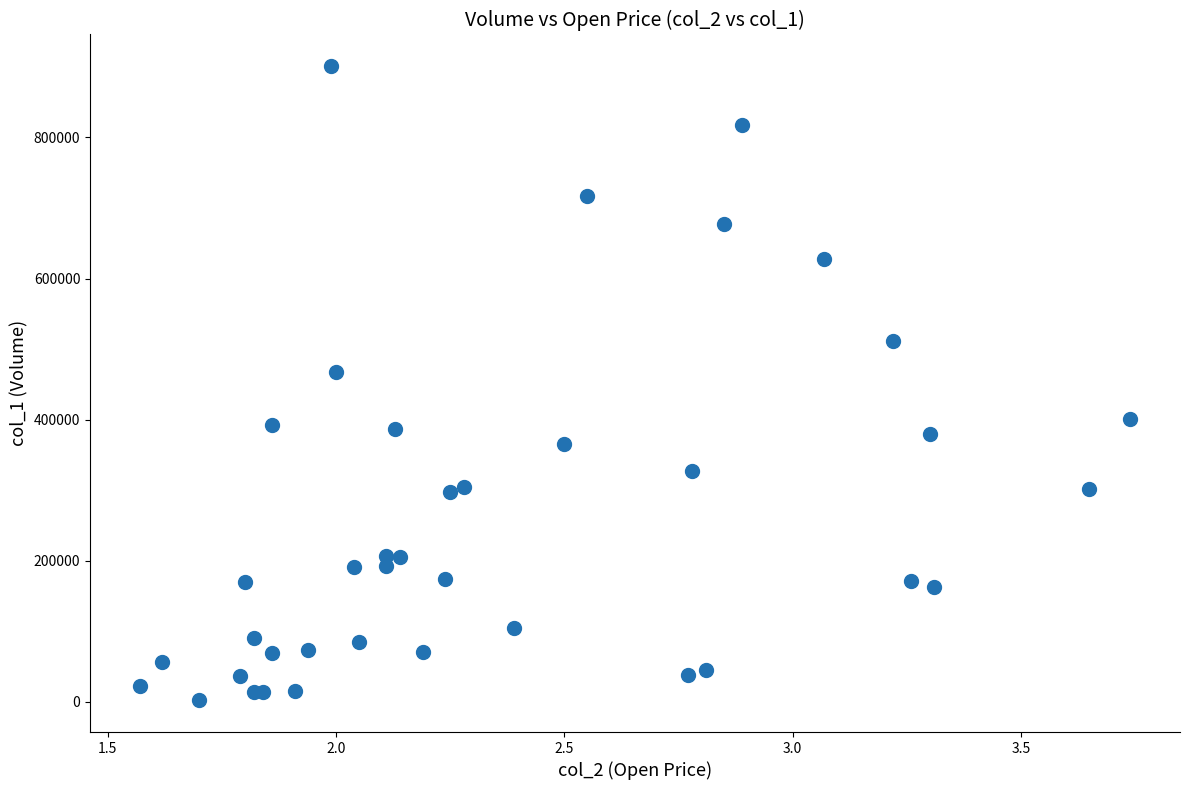

What Y value in the scatter plot is closest to 451500?

468000